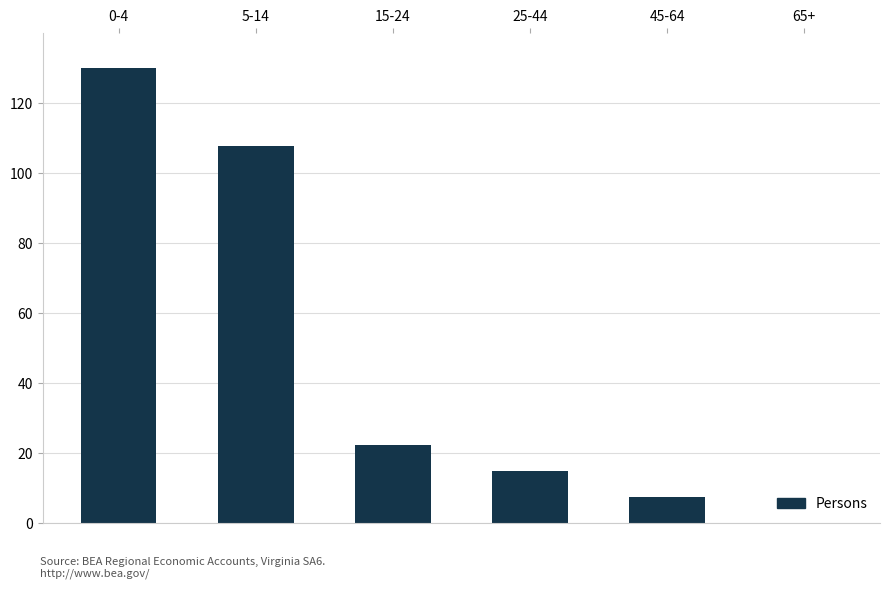

The value at 5-14 is 107.8. True or false?

True